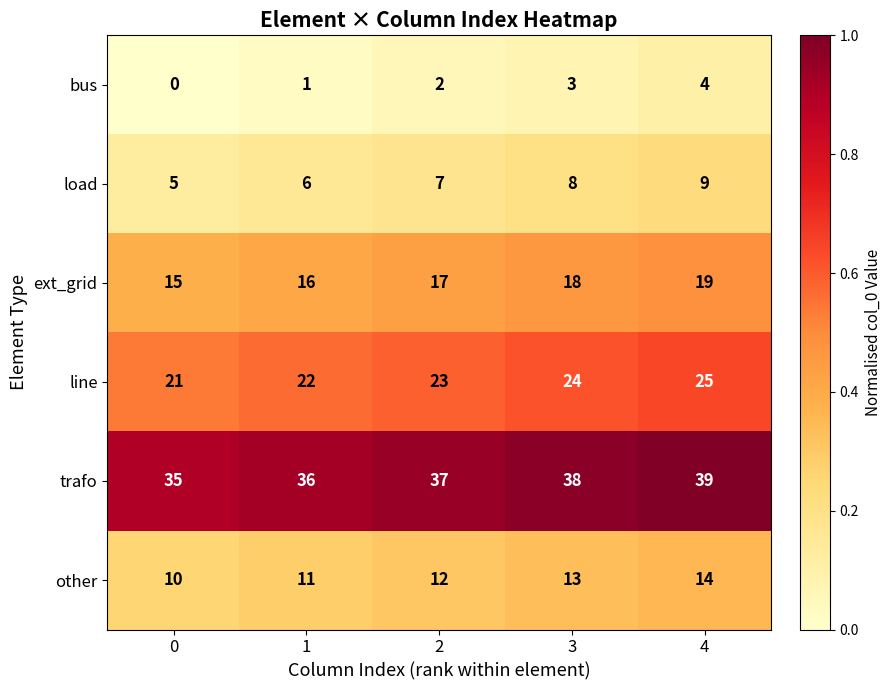

List the series in order of their peak value, highest first.

trafo, line, ext_grid, other, load, bus